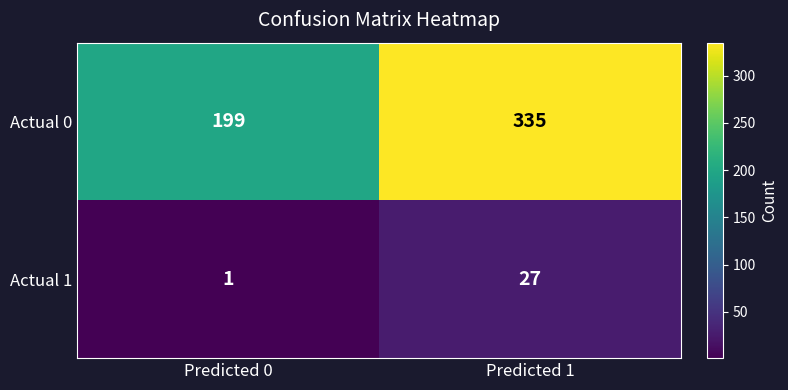

What is the difference between the maximum and minimum values in the Actual 1 series?

26